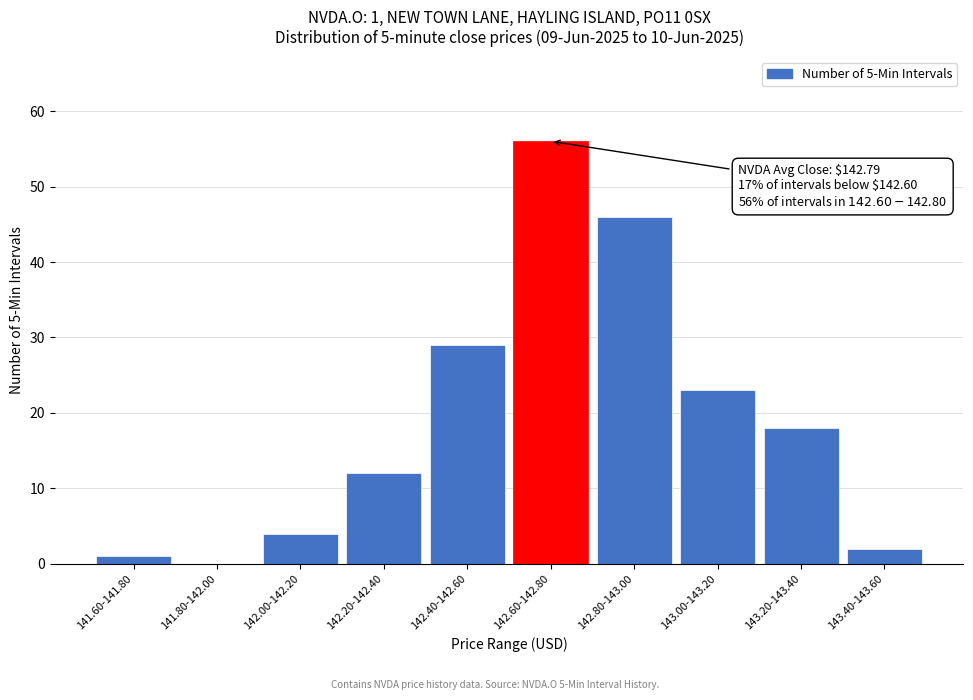

Reading left to right, what are all the values shown in this chart?

141.60-141.80=1	141.80-142.00=0	142.00-142.20=4	142.20-142.40=12	142.40-142.60=29	142.60-142.80=56	142.80-143.00=46	143.00-143.20=23	143.20-143.40=18	143.40-143.60=2